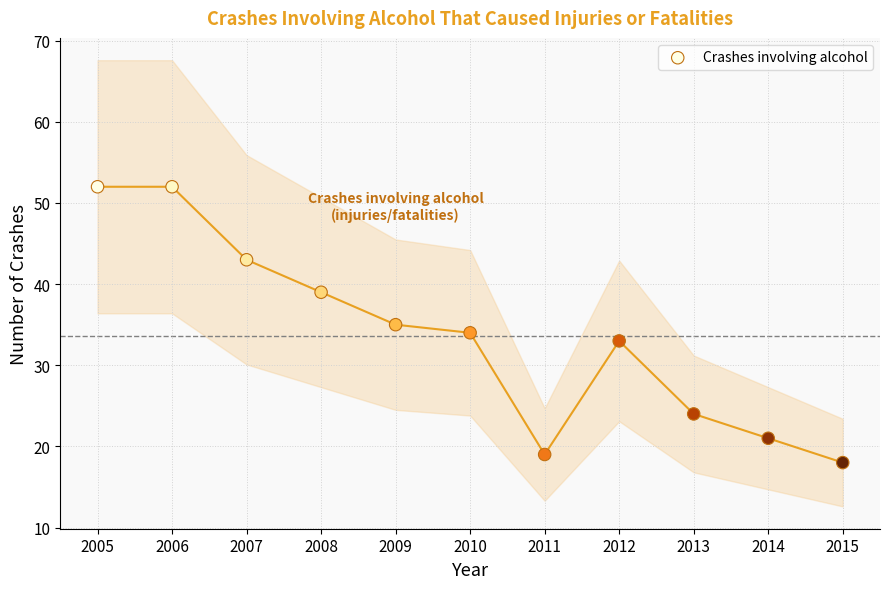

What is the range of X values (max minus min)?

10